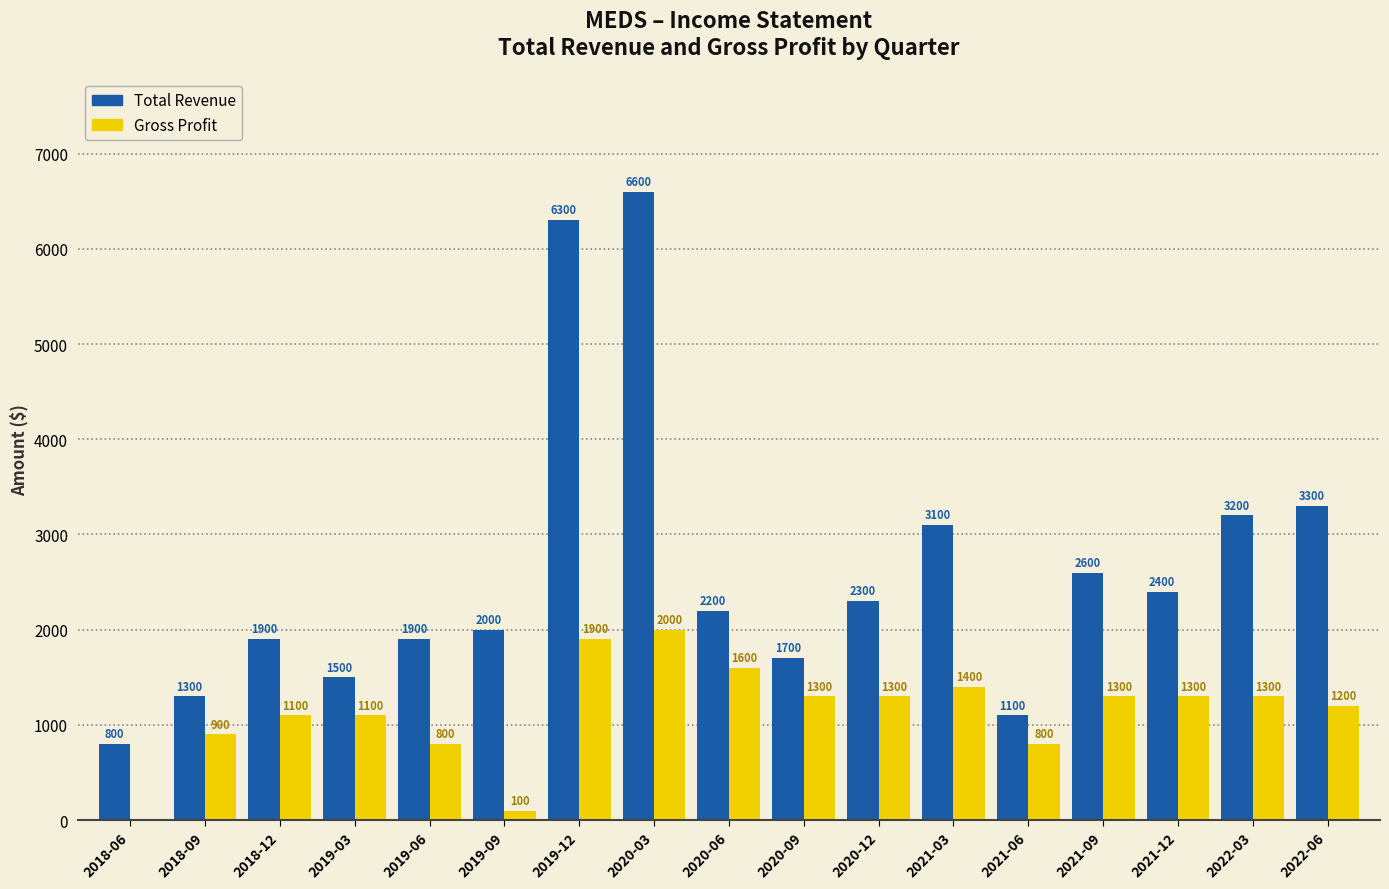

Reading right to left, list all the values displayed in this chart.

Total Revenue: 3300	3200	2400	2600	1100	3100	2300	1700	2200	6600	6300	2000	1900	1500	1900	1300	800
Gross Profit: 1200	1300	1300	1300	800	1400	1300	1300	1600	2000	1900	100	800	1100	1100	900	0